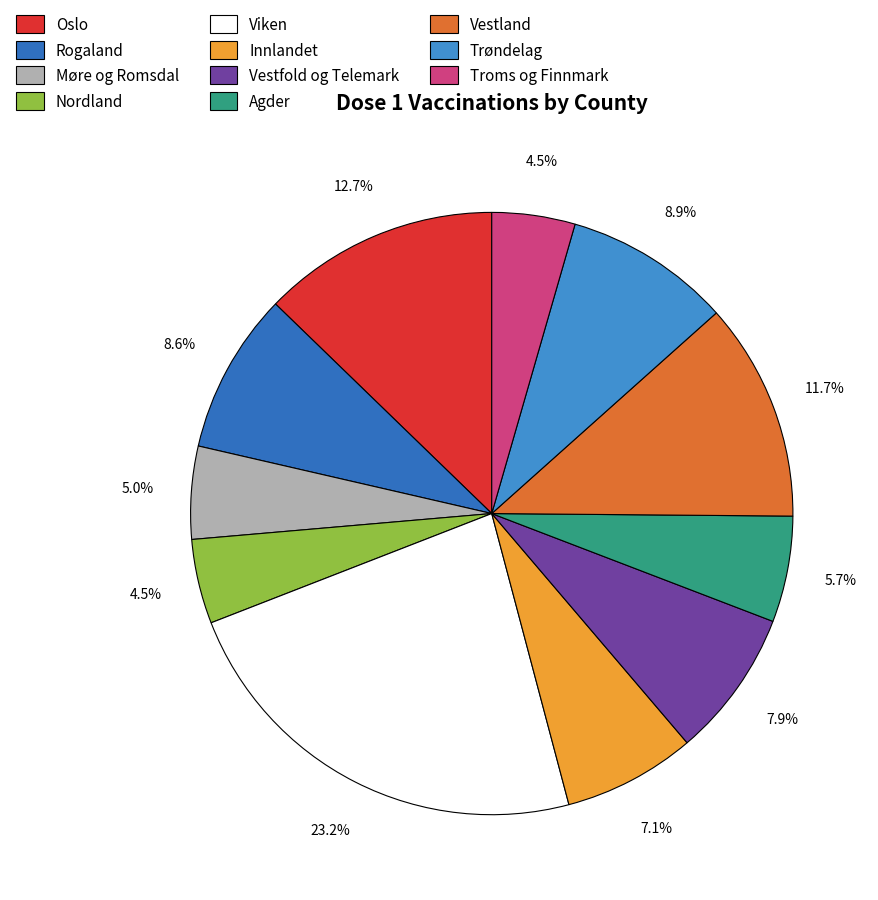

To the nearest percent, what is the average slice percentage?

9%